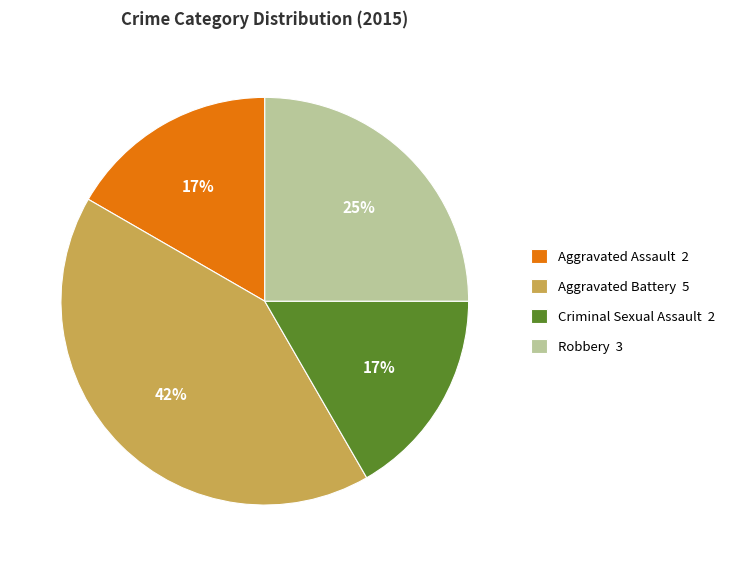

What percentage is the Aggravated Assault slice, to the nearest percent?

17%